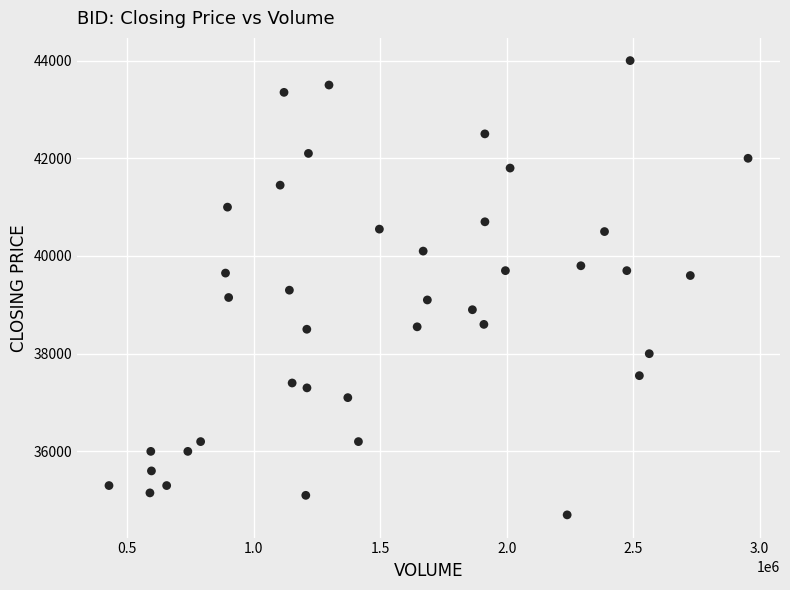

What is the range of Y values (max minus min)?

9300